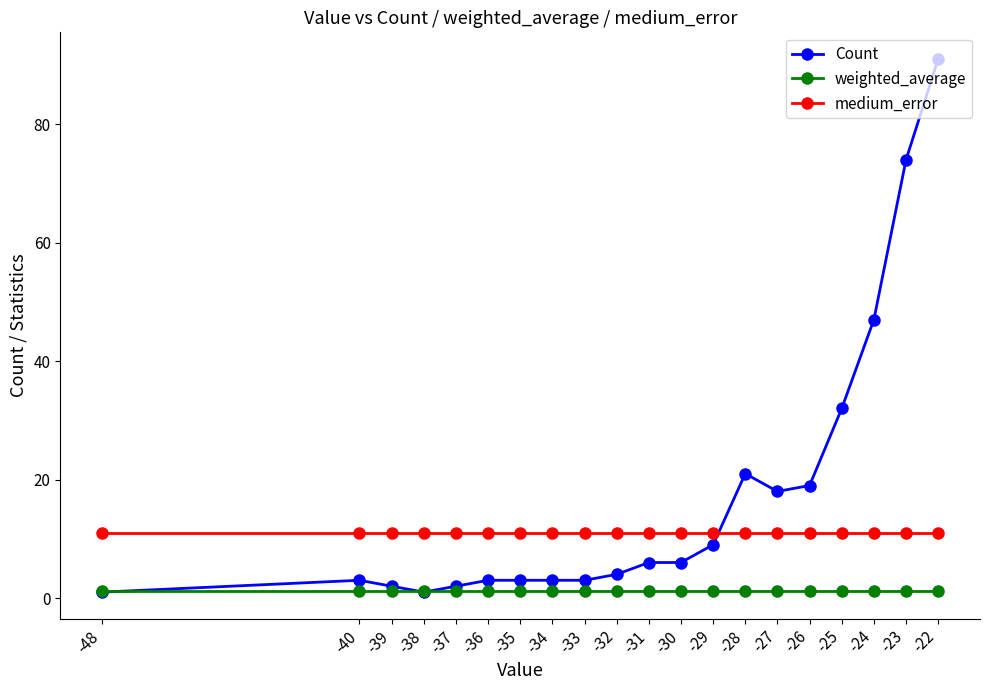

What is the maximum value shown in the chart?

91.0